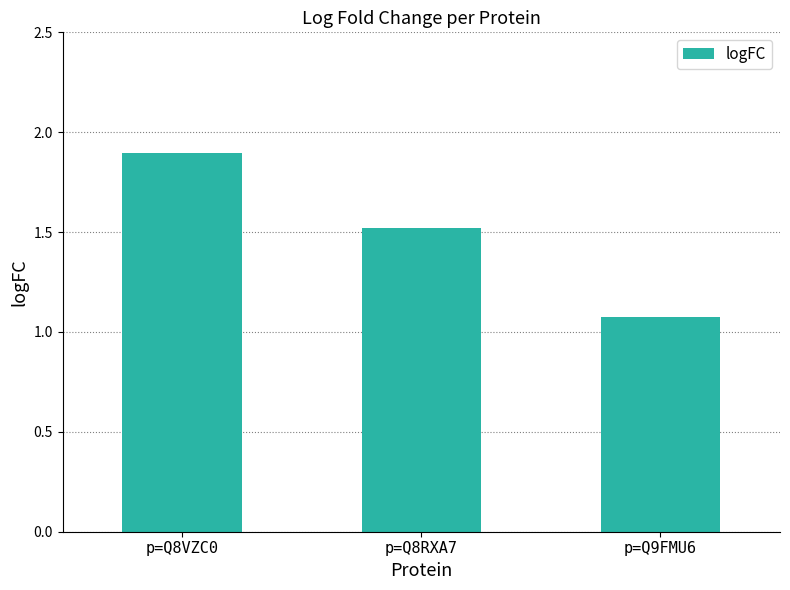

Does the chart contain any negative values?

No